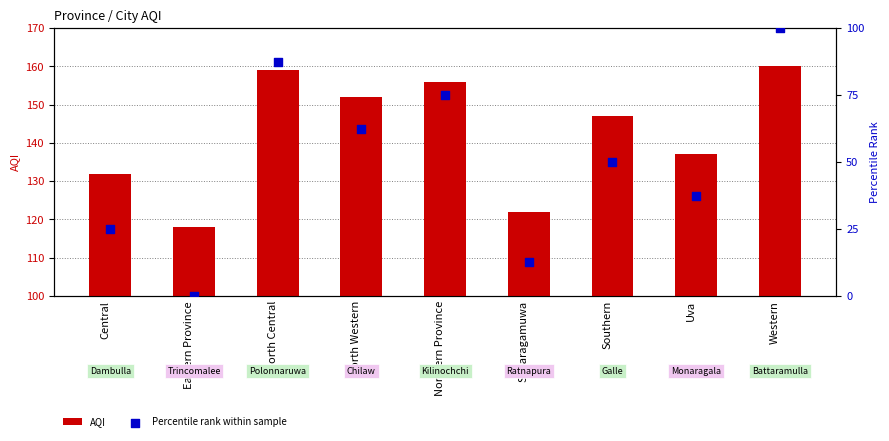

Which series has the largest Y range (max minus min)?

Percentile rank within sample